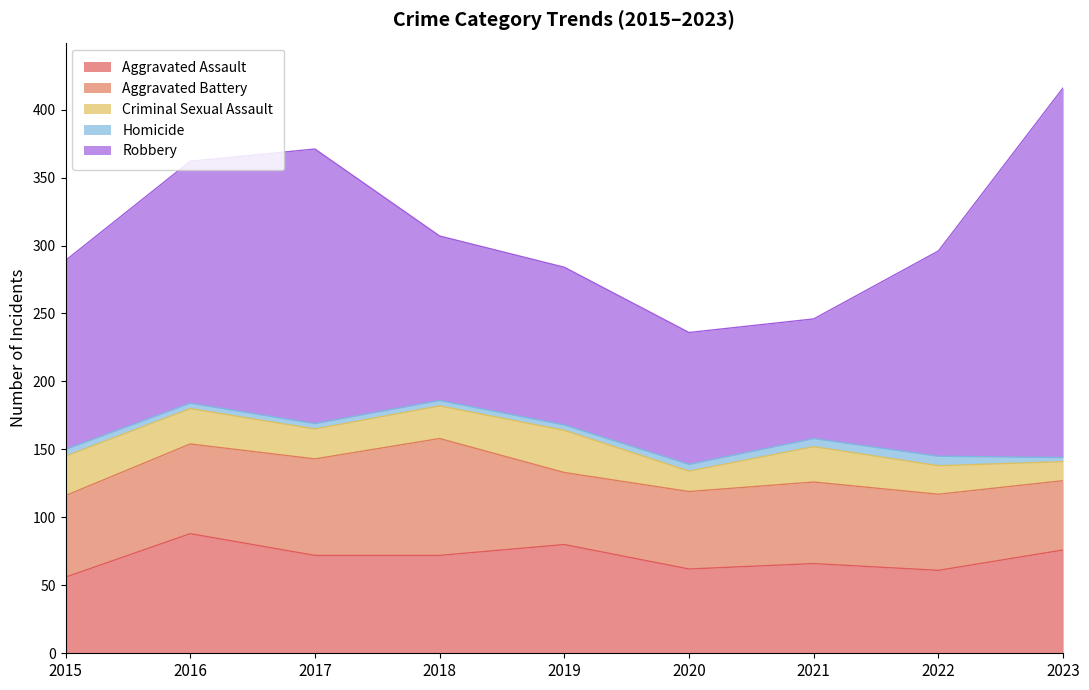

What is the maximum value shown in the chart?

272